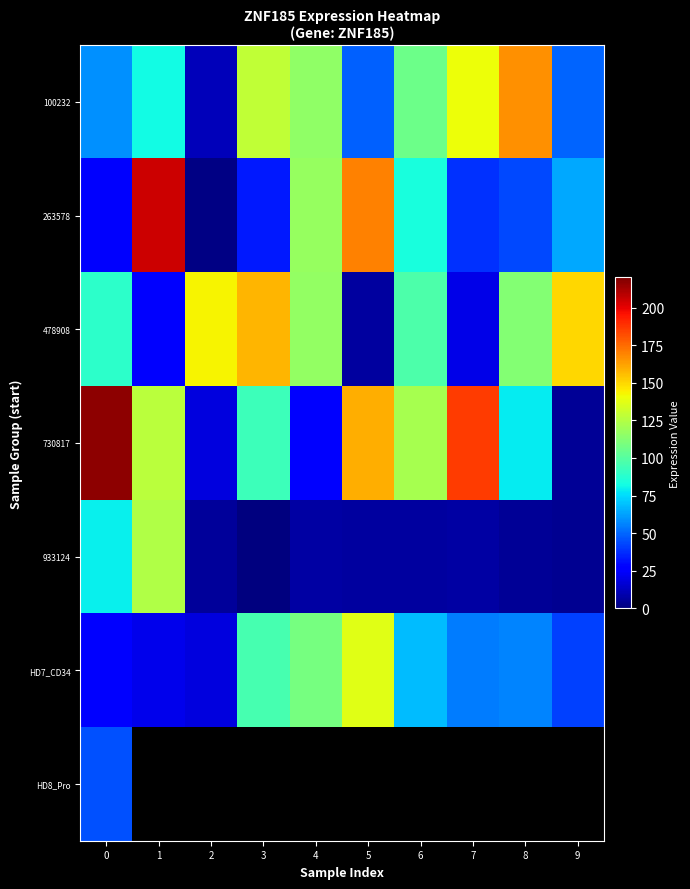

Is it true that 933124 equals 5.7 at 2?

True